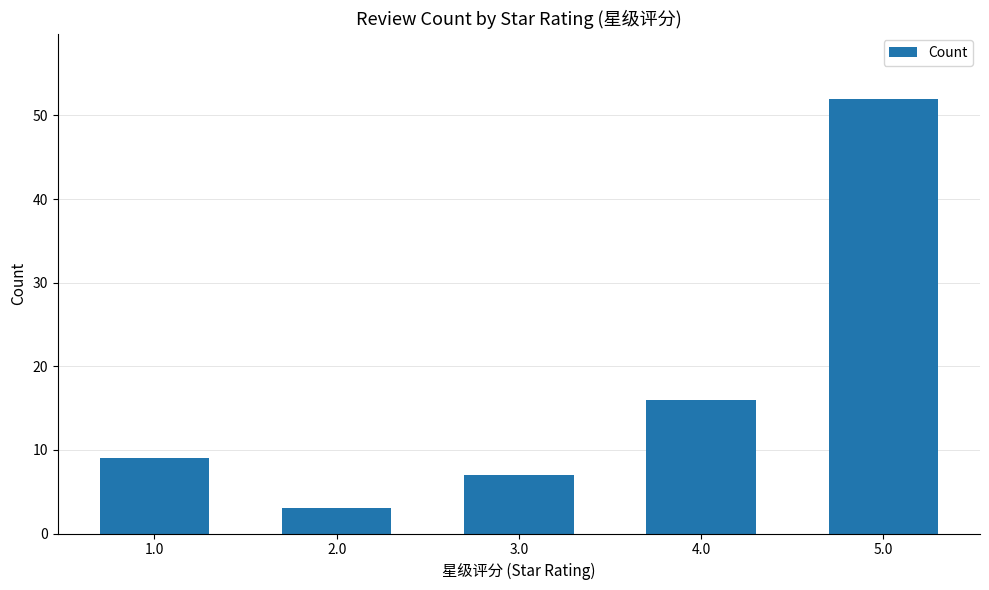

Does the chart contain any negative values?

No